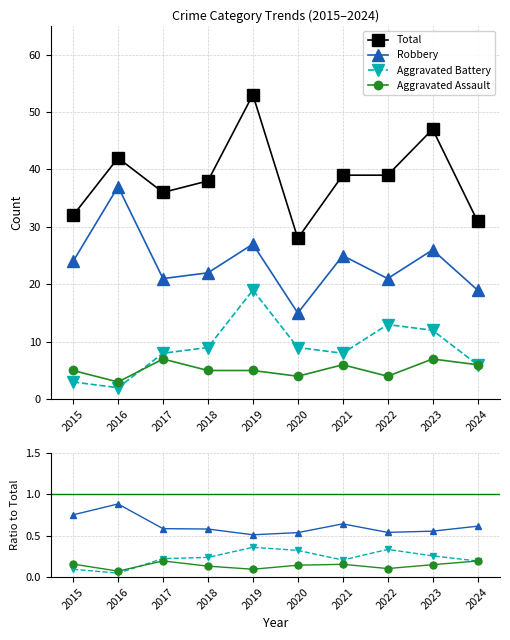

True or false: Aggravated Assault has more than 0 points higher than both neighbors.

True